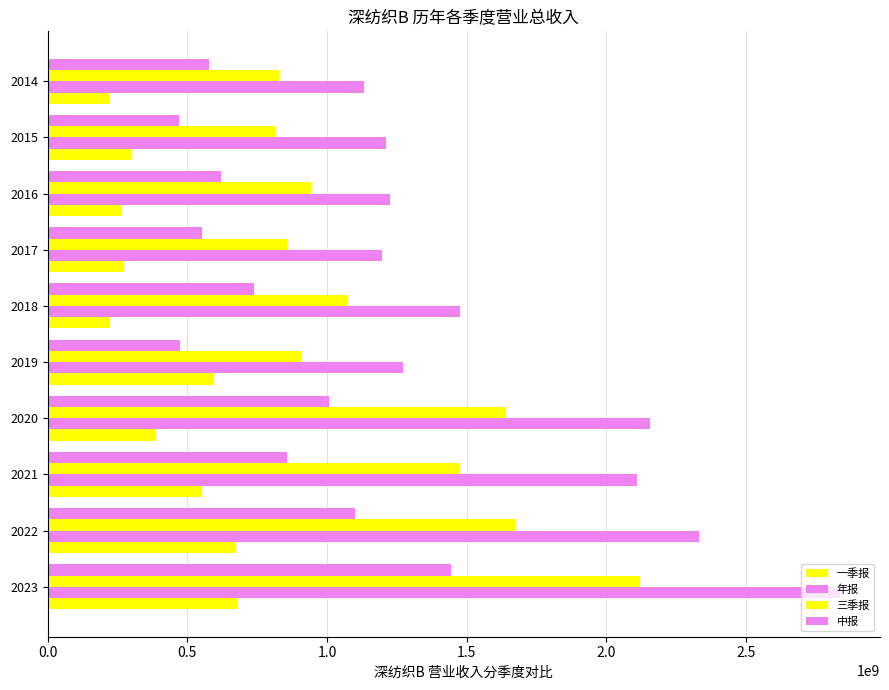

Which series has the largest total across all categories?

年报